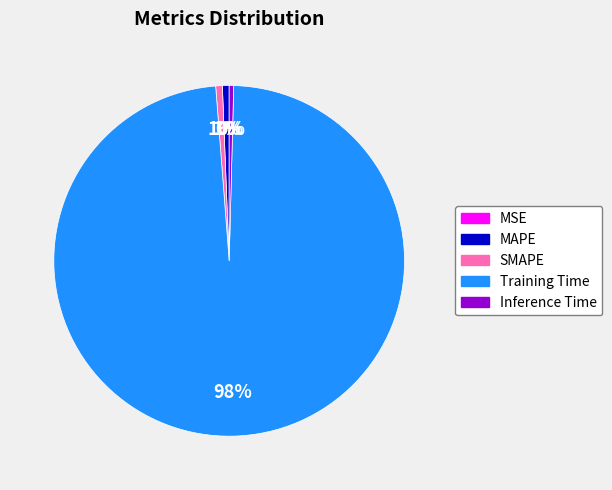

Is SMAPE the majority of the pie?

No